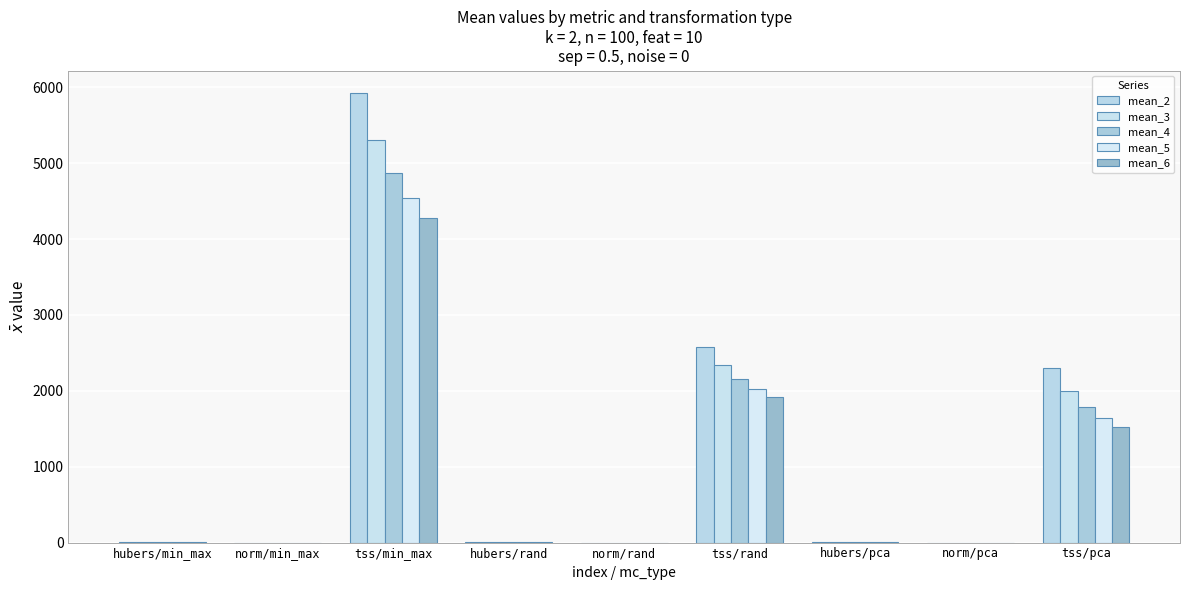

What position from the left is hubers/rand?

4